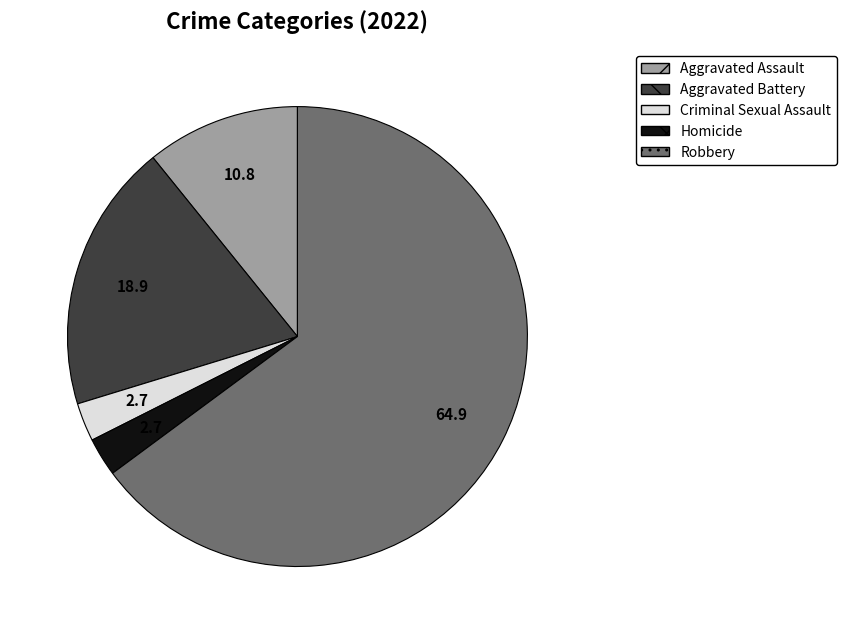

What is the largest slice in the pie chart?

Robbery